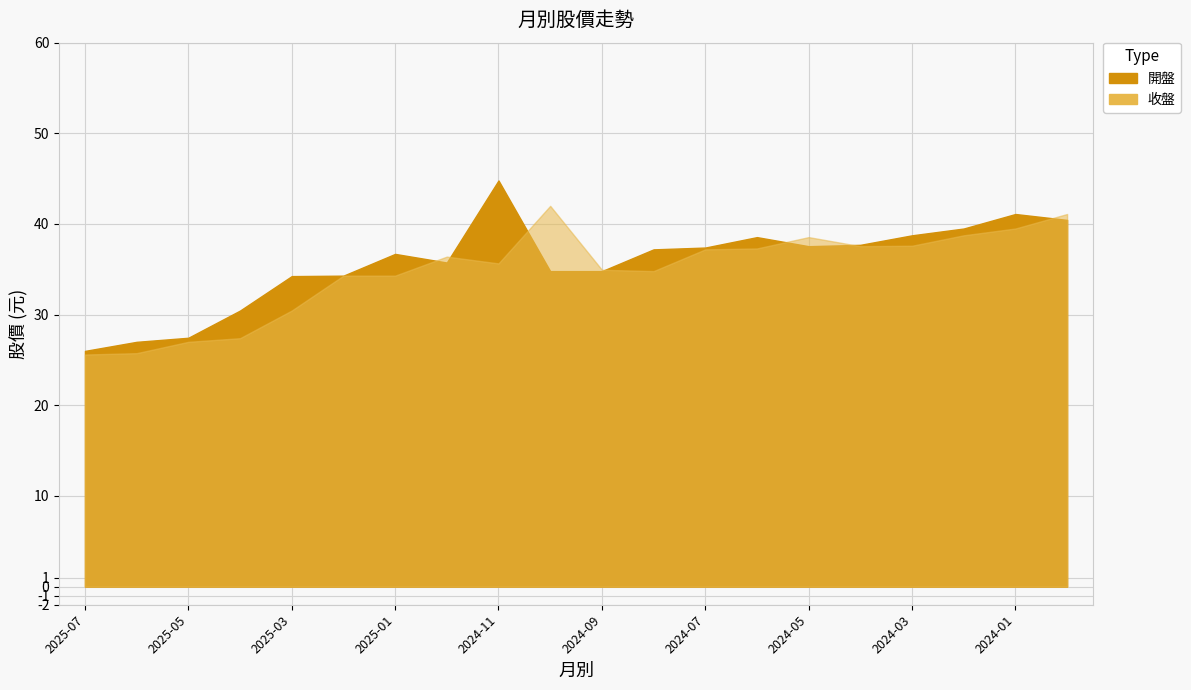

Is the value of 收盤 at 2025-01 greater than the value of 開盤 at 2024-02?

No